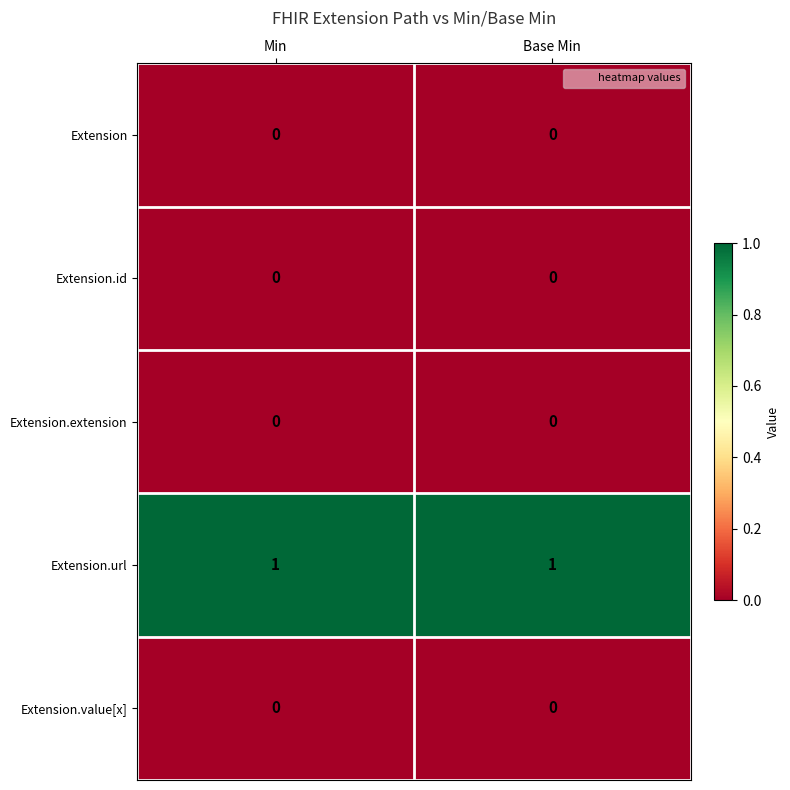

Reading left to right, transcribe all the data shown in this chart.

Extension: 0	0
Extension.id: 0	0
Extension.extension: 0	0
Extension.url: 1	1
Extension.value[x]: 0	0